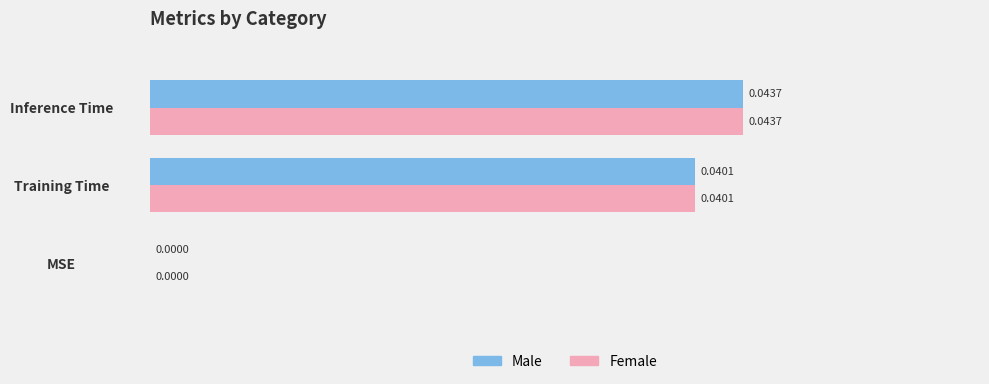

Where is Female nearest to the value 0?

MSE